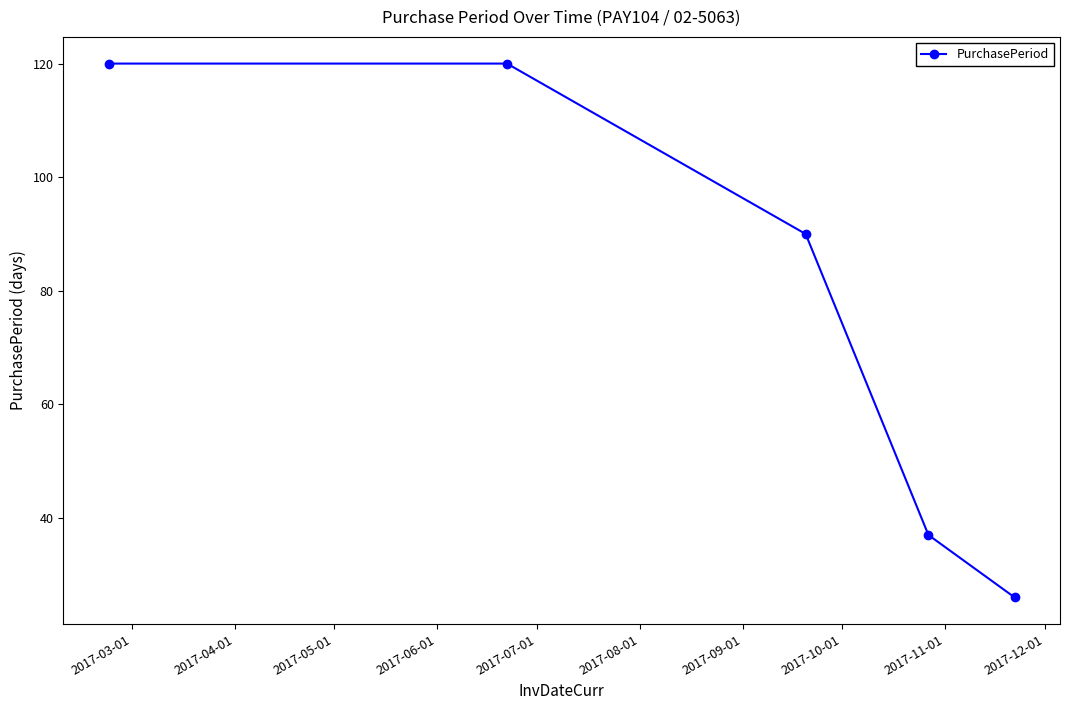

How many series are shown in this chart?

1